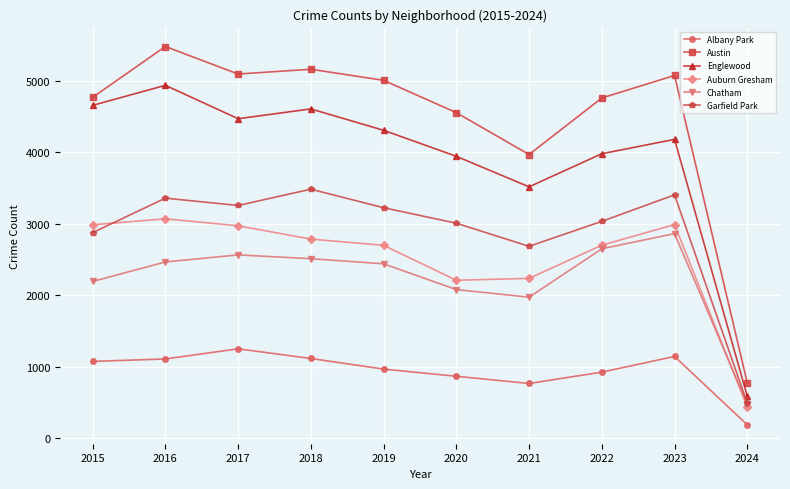

Rank the series at 2021 from lowest to highest value.

Albany Park, Chatham, Auburn Gresham, Garfield Park, Englewood, Austin